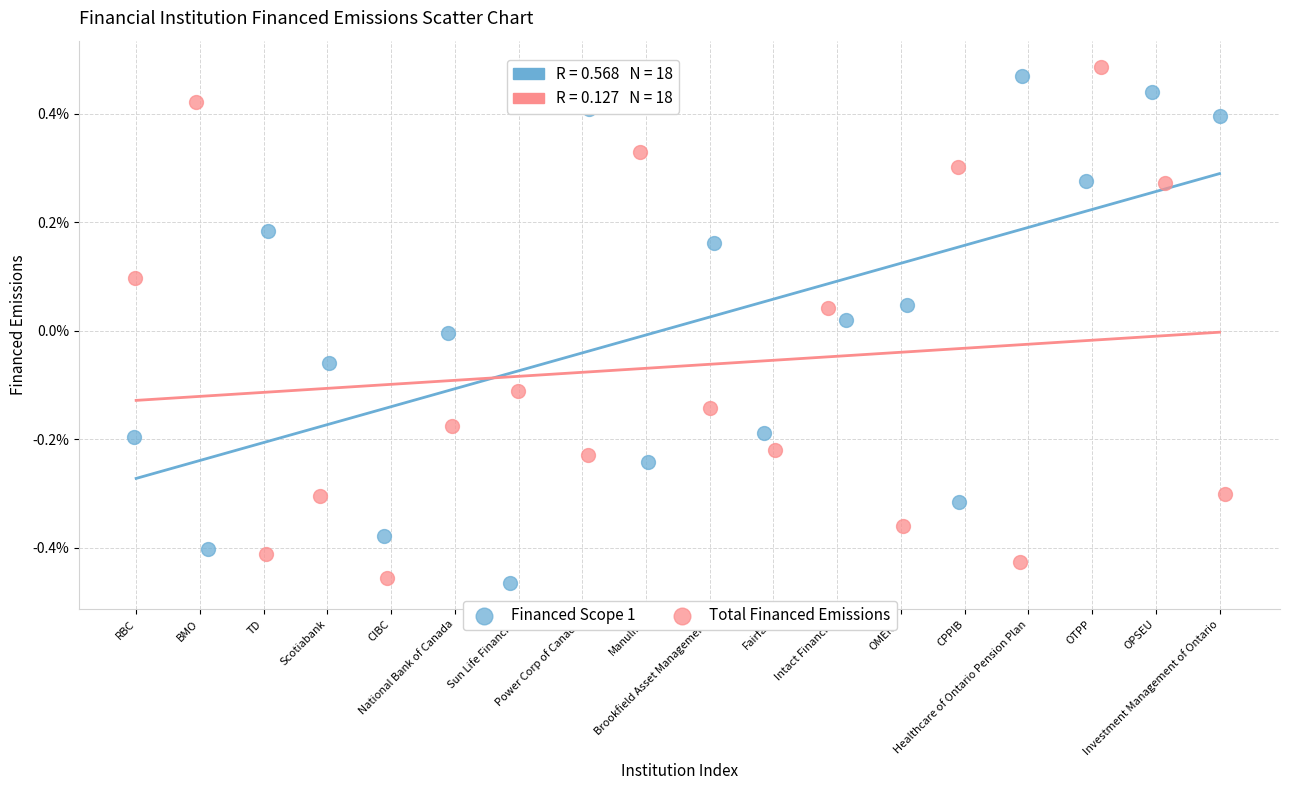

Which series reaches the maximum Y coordinate?

Total Financed Emissions